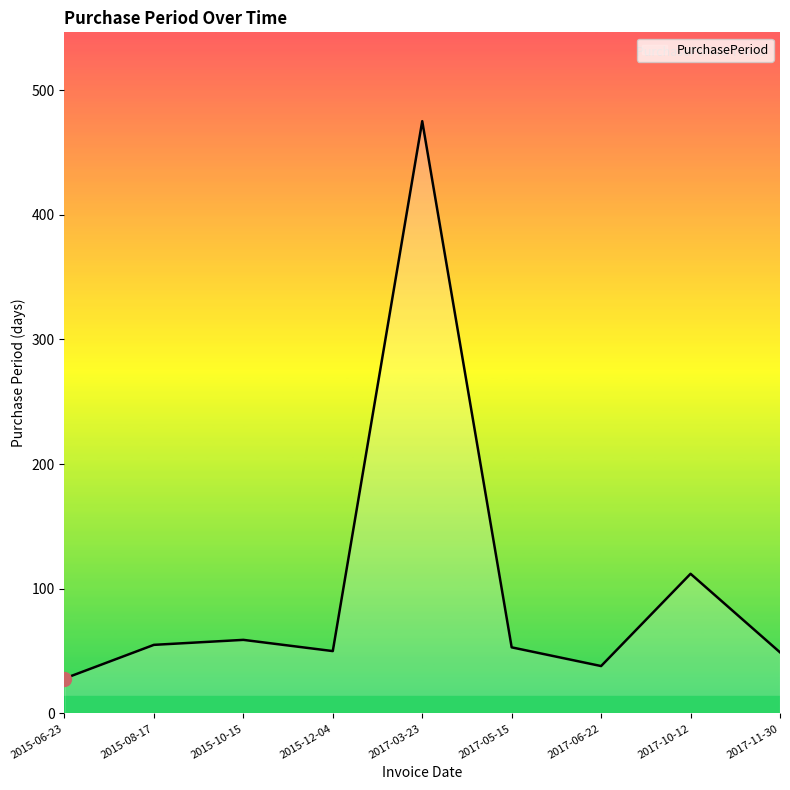

How many categories are shown in the chart?

9